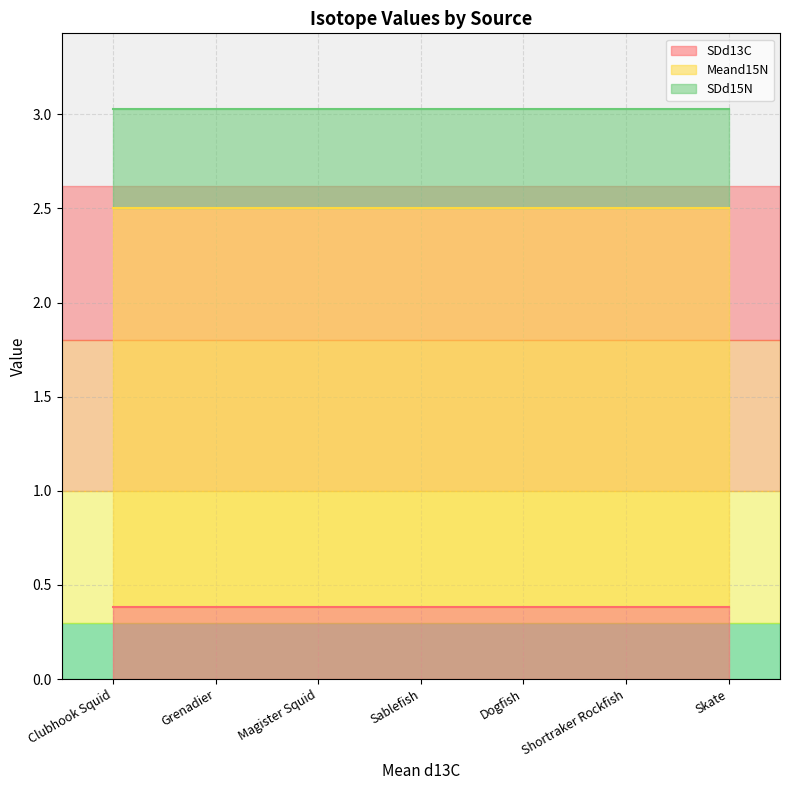

What position from the right is Skate?

1